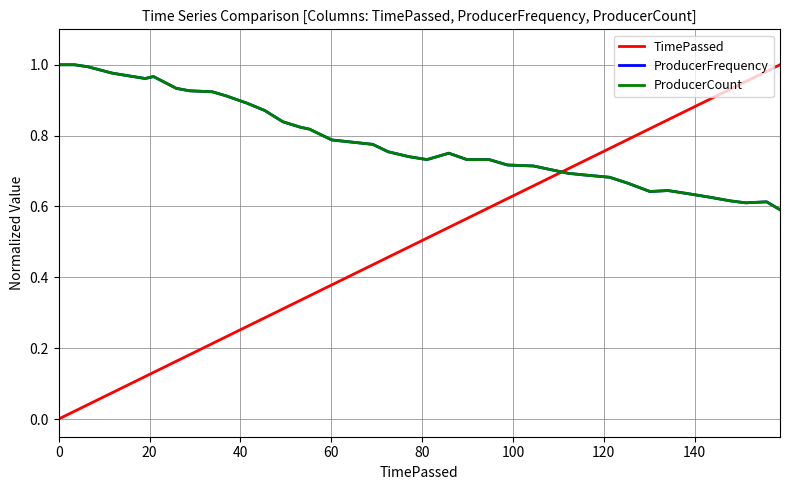

Which series has the widest spread of values?

TimePassed